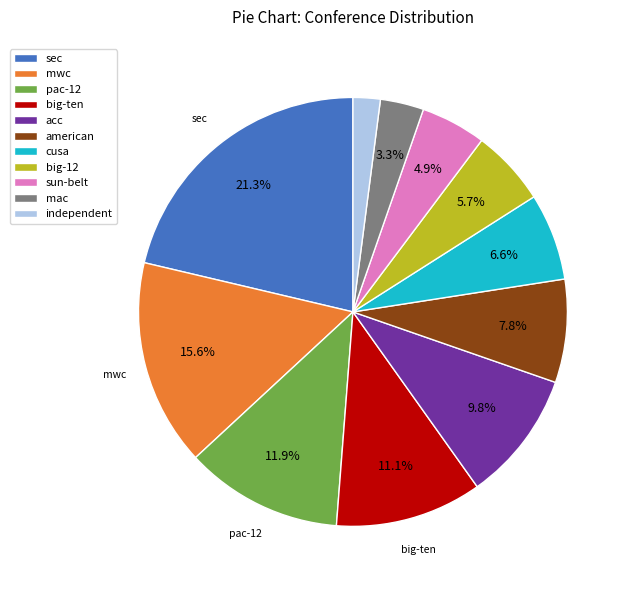

How many segments does this pie chart have?

11